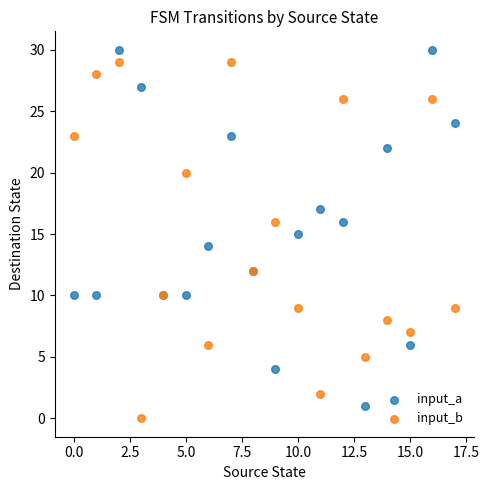

What are all the series names shown in the legend?

input_a, input_b